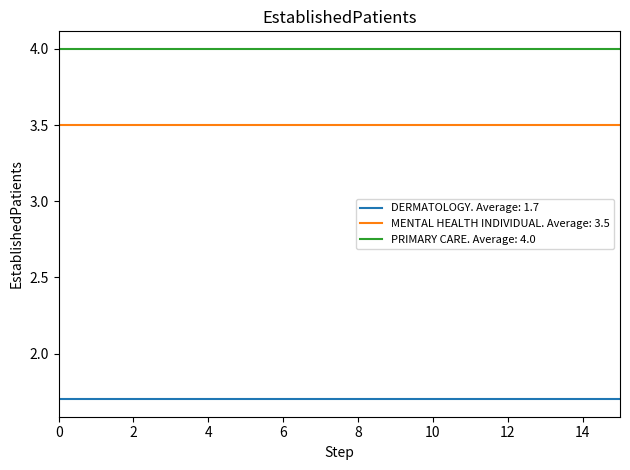

What is the lowest value of the DERMATOLOGY. Average: 1.7 series?

1.7